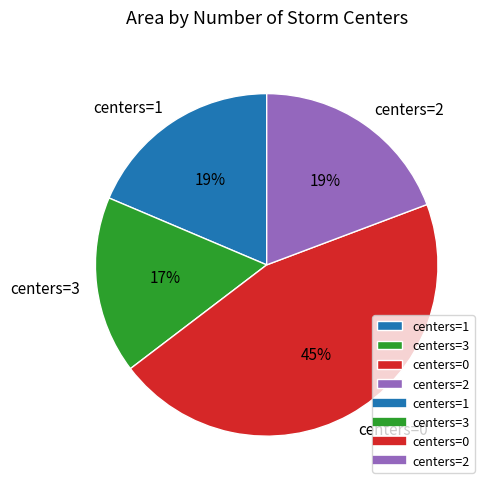

The centers=3 slice represents 23% of the pie. True or false?

False